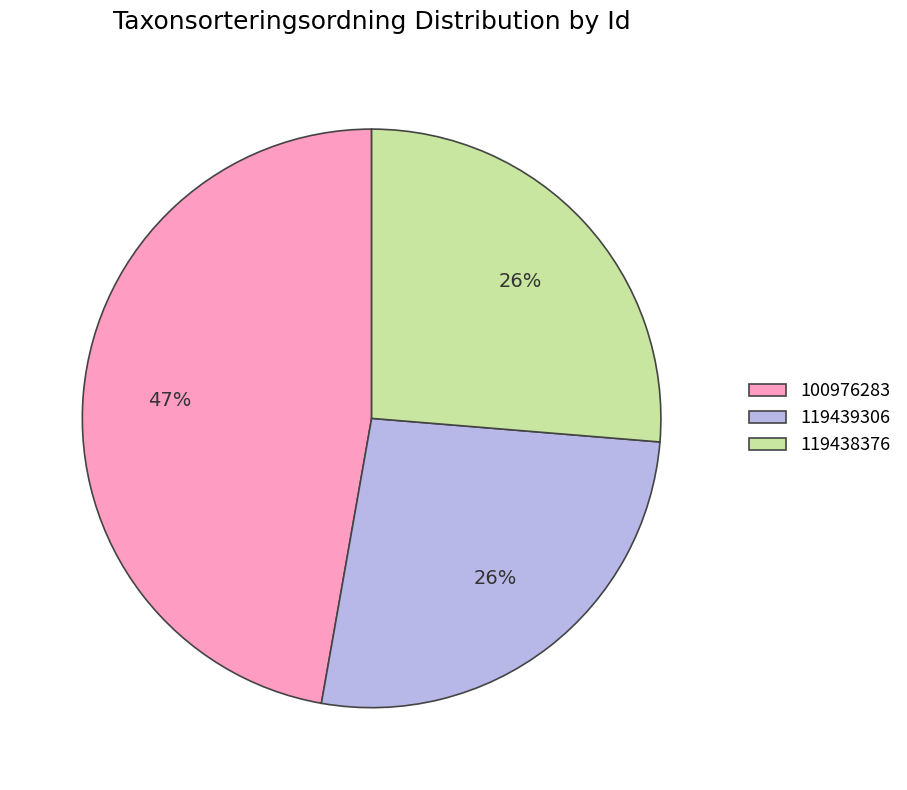

Which category has the biggest portion of the pie?

100976283